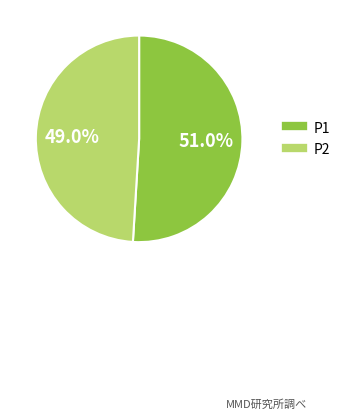

To the nearest percent, what is the difference between the P2 and P1 slice percentages?

2%